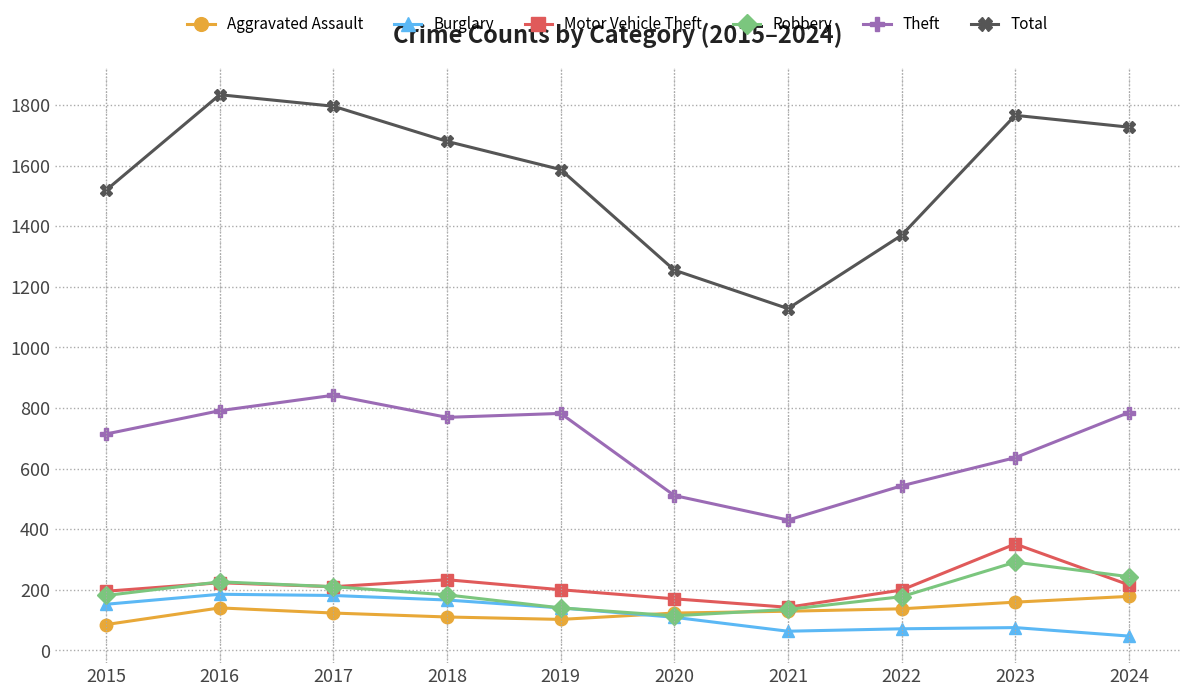

Where is the first local minimum for Total?

2021